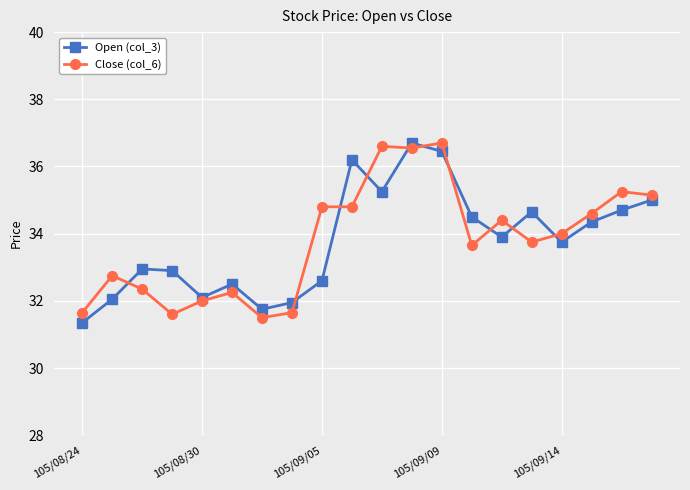

At how many categories does at least one series exceed 36?

4